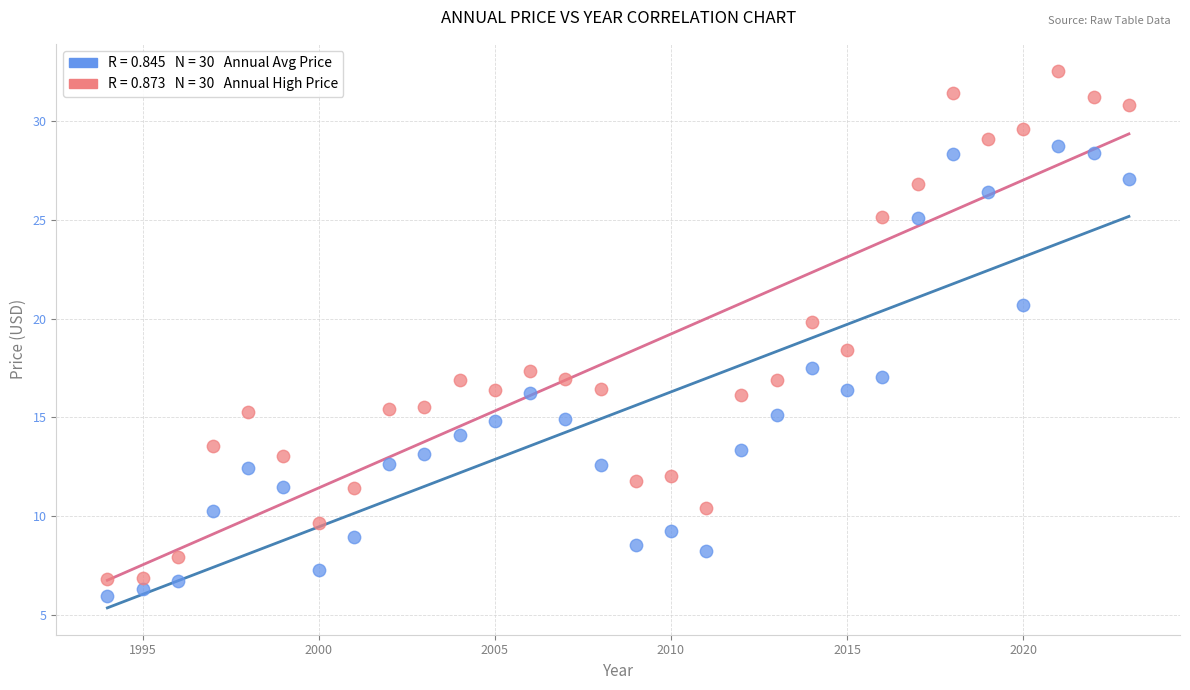

Across all data points, what is the range of X values (max minus min)?

29.0